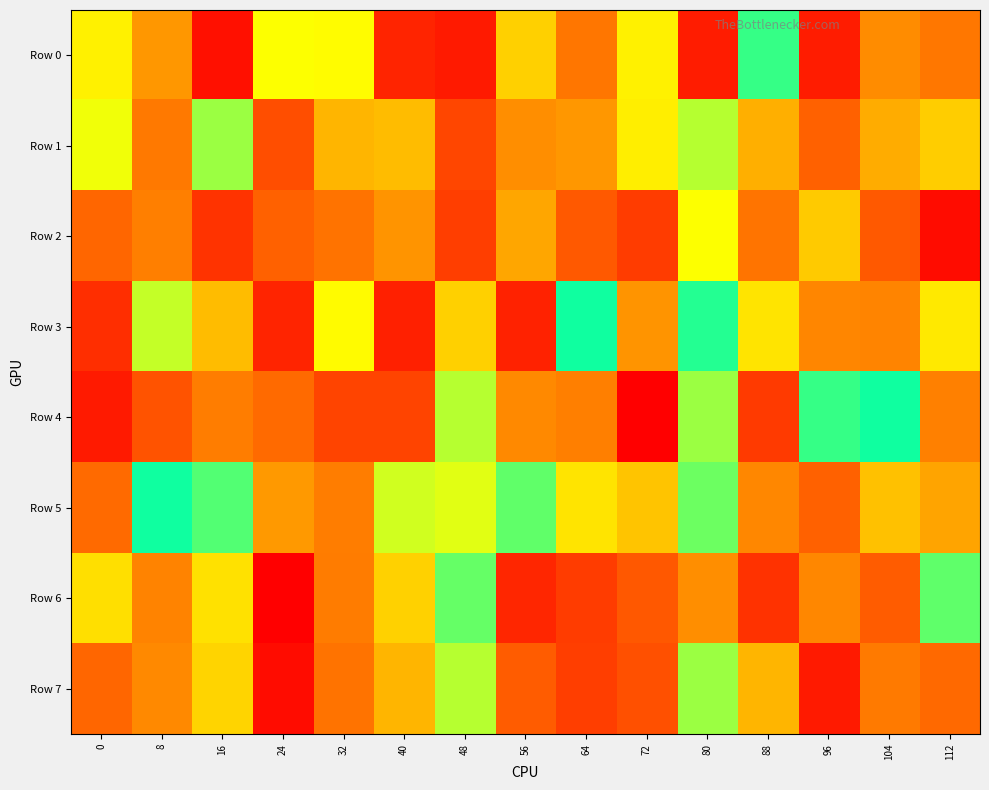

Reading left to right, list all the values displayed in this chart.

Row 0: 0=618146	8=750587	16=34371	24=381701	32=602749	40=73553	48=51845	56=325020	64=832207	72=619279	80=58305	88=435088	96=58308	104=777844	112=831318
Row 1: 0=592935	8=224486	16=539630	24=930572	32=293777	40=697399	48=952827	56=247273	64=257918	72=362565	80=554713	88=718366	96=884660	104=283282	112=321323
Row 2: 0=200620	8=812183	16=996581	24=884575	32=217972	40=256834	48=122057	56=730329	64=905472	72=117911	80=381339	88=839328	96=318596	104=902662	112=26220
Row 3: 0=92107	8=397494	16=698545	24=73069	32=375742	40=63287	48=324749	56=66947	64=457211	72=760406	80=471872	88=350389	96=794174	104=799682	112=629184
Row 4: 0=53107	8=919316	16=226683	24=860965	32=955155	40=953576	48=398641	56=785746	64=810811	72=370	80=541432	88=114992	96=435878	104=457954	112=231328
Row 5: 0=859876	8=459713	16=426967	24=749189	32=228437	40=573088	48=388049	56=424527	64=350733	72=683838	80=514591	88=792605	96=192651	104=688558	112=731256
Row 6: 0=645630	8=803181	16=347183	24=3303	32=816989	40=665227	48=510958	56=76921	64=119064	72=173372	80=249089	88=100018	96=792238	104=181417	112=506167
Row 7: 0=203076	8=788492	16=661880	24=23577	32=217866	40=294083	48=399777	56=181467	64=972208	72=158067	80=542906	88=293014	96=52589	104=821553	112=204747